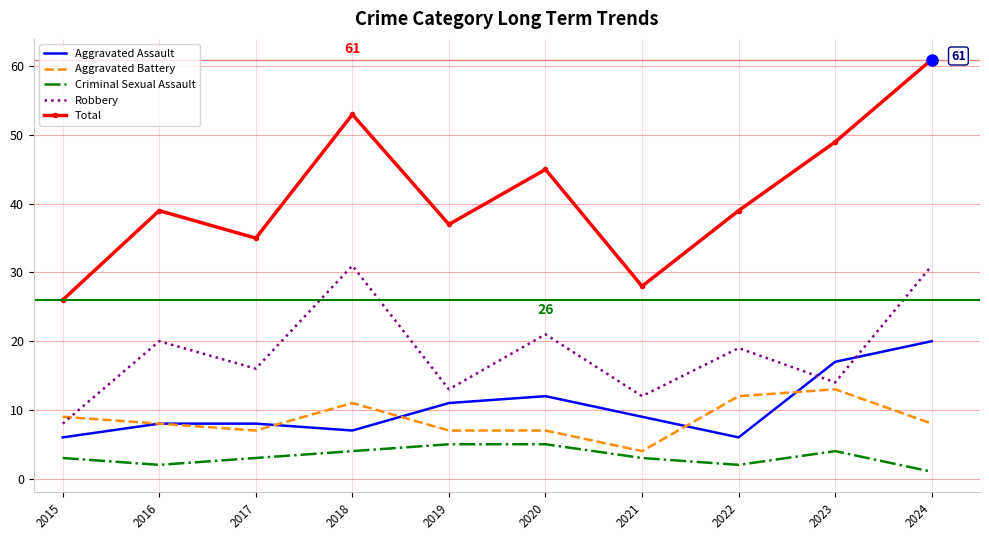

Which label corresponds to the largest value in the chart?

2024